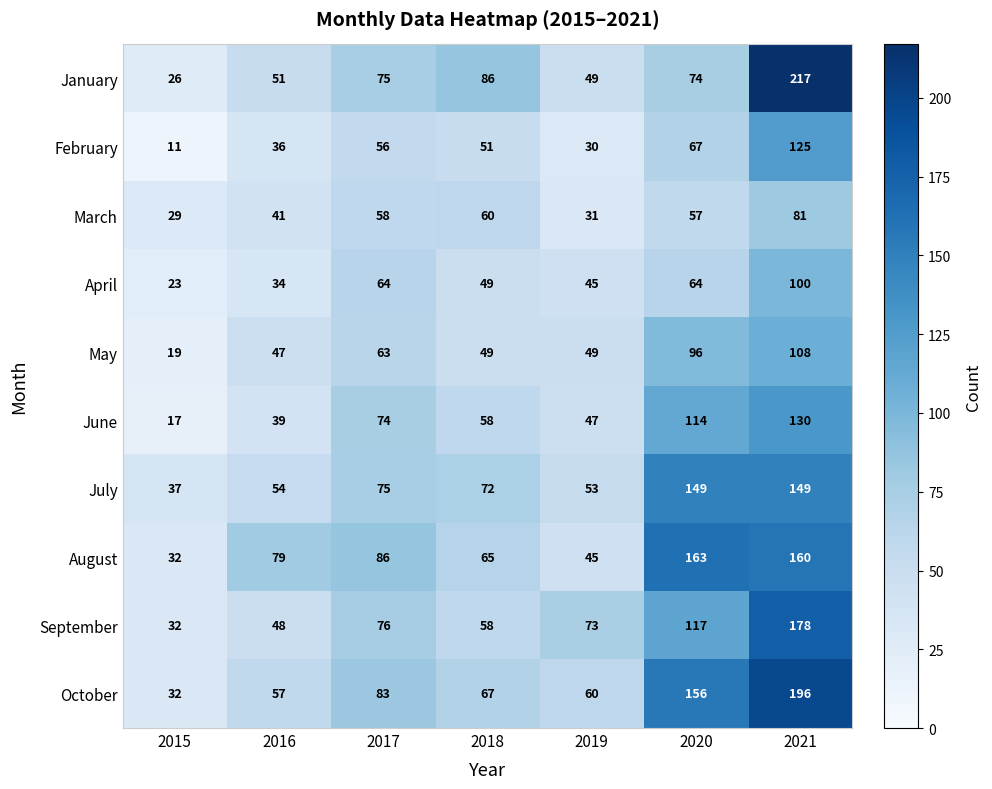

The August series shows 213 at 2020. True or false?

False